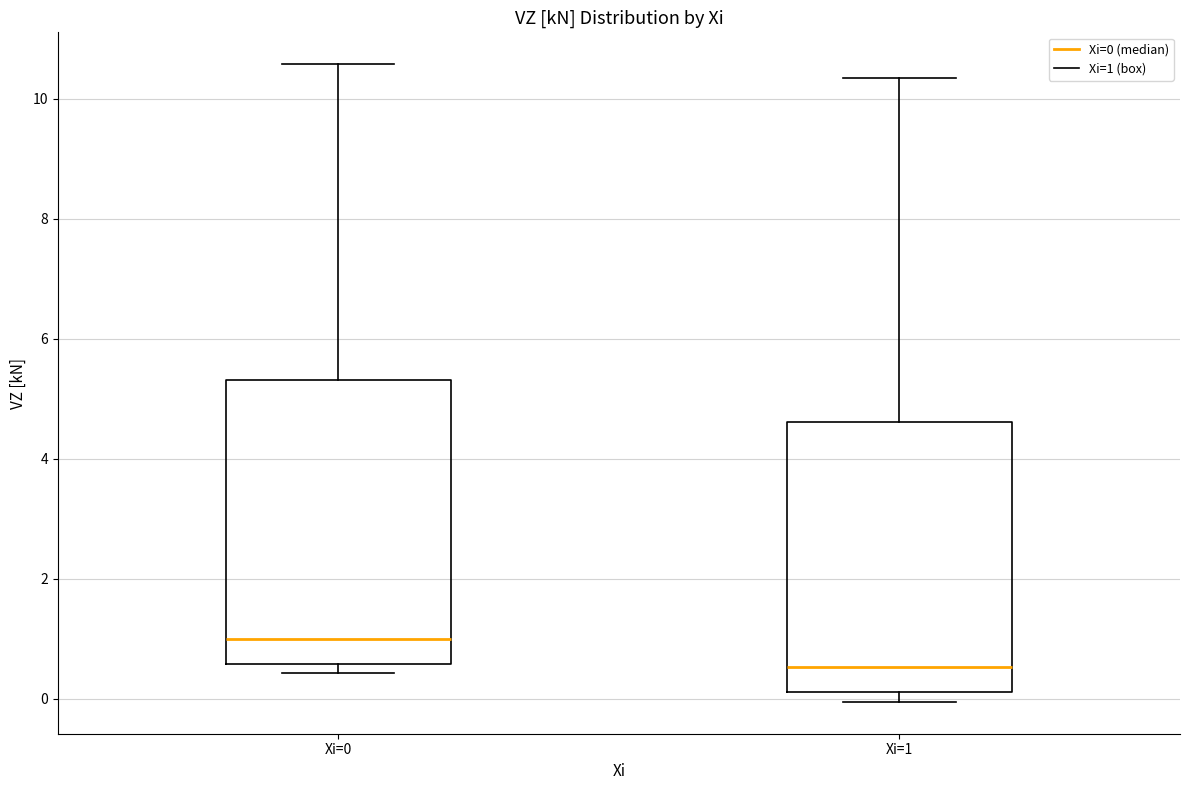

Where does the upper whisker of the box for Xi=1 end on the y-axis? The values are not printed on the chart, so give them approximately, as read against the axis.

10.4